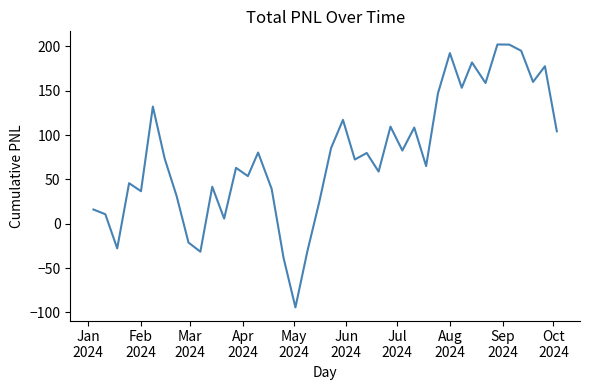

What is the average value?

76.6